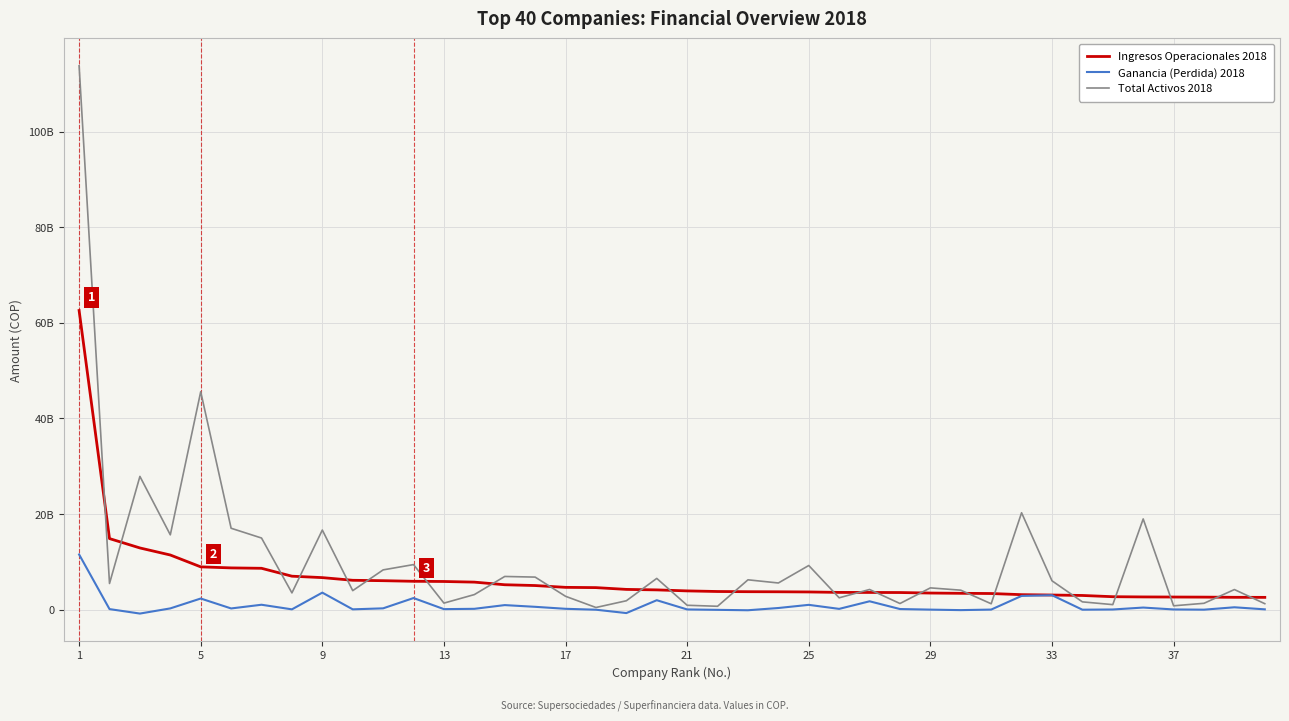

Is this an area chart (filled region under the line)?

No